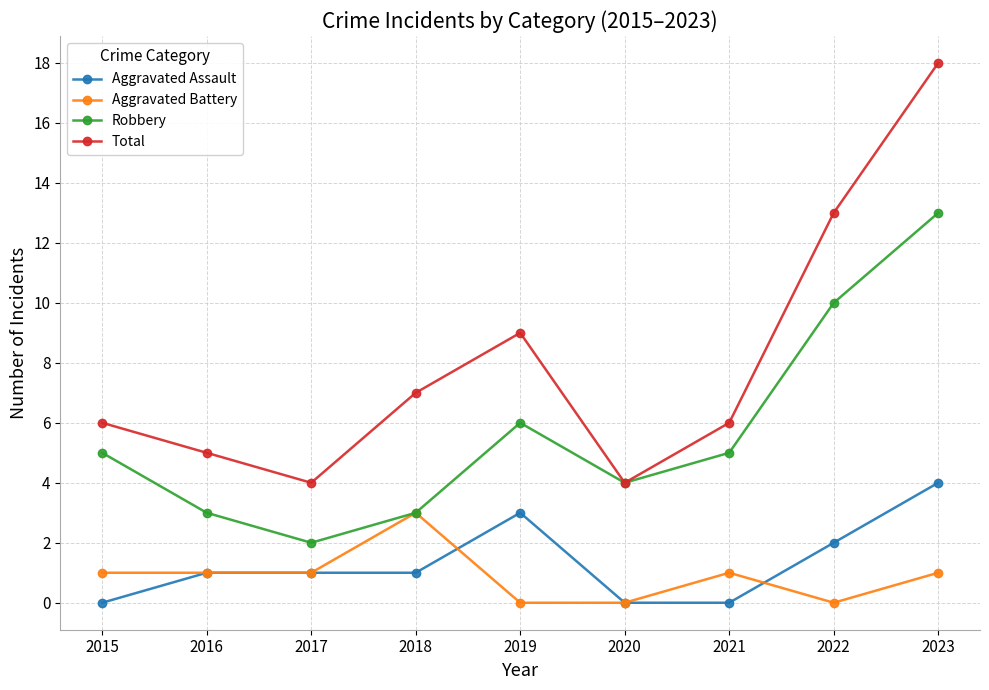

What is the approximate value of Aggravated Assault at 2017?

1